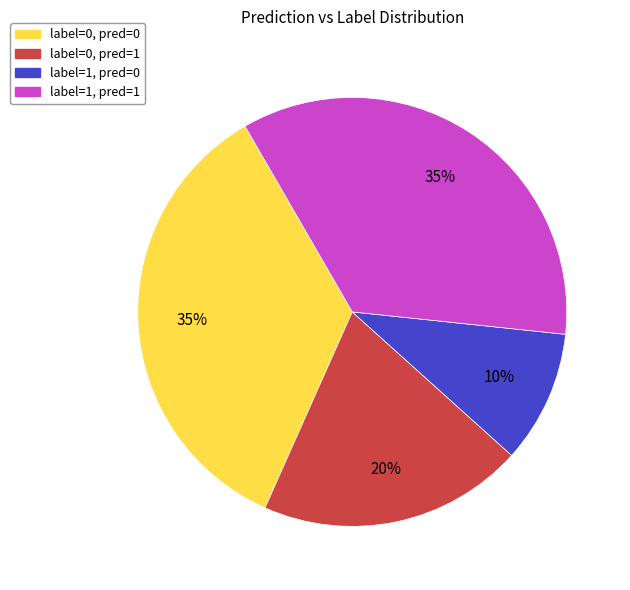

How many segments does this pie chart have?

4